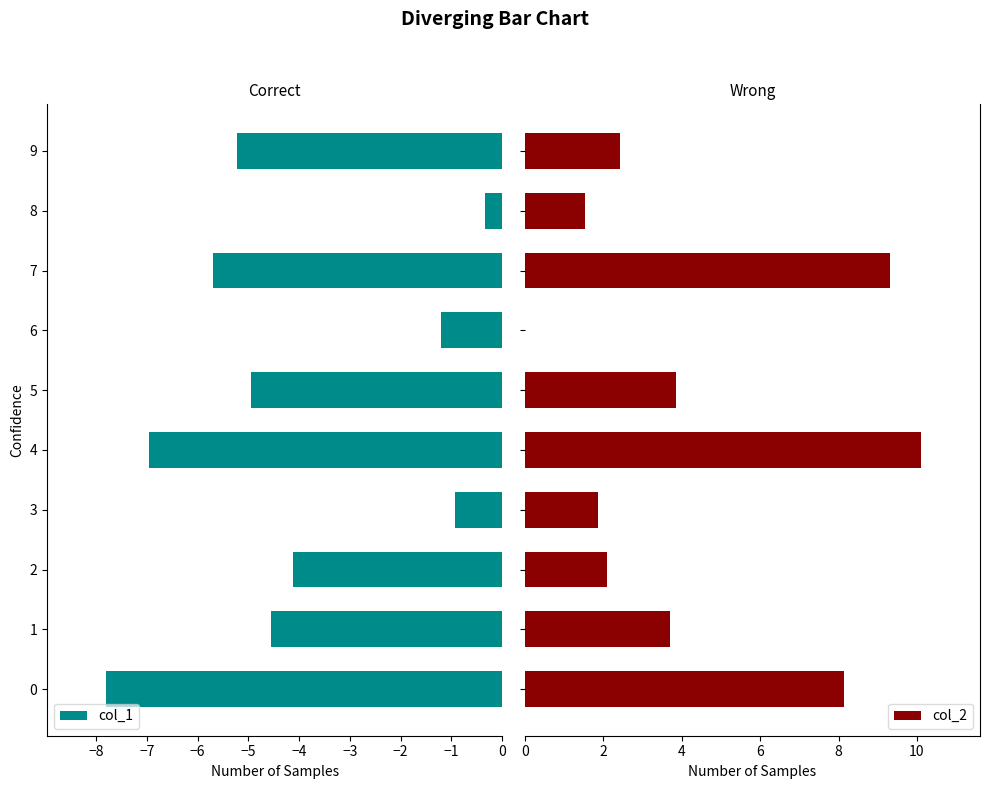

What is the difference between the maximum and minimum values in the col_1 series?

7.5